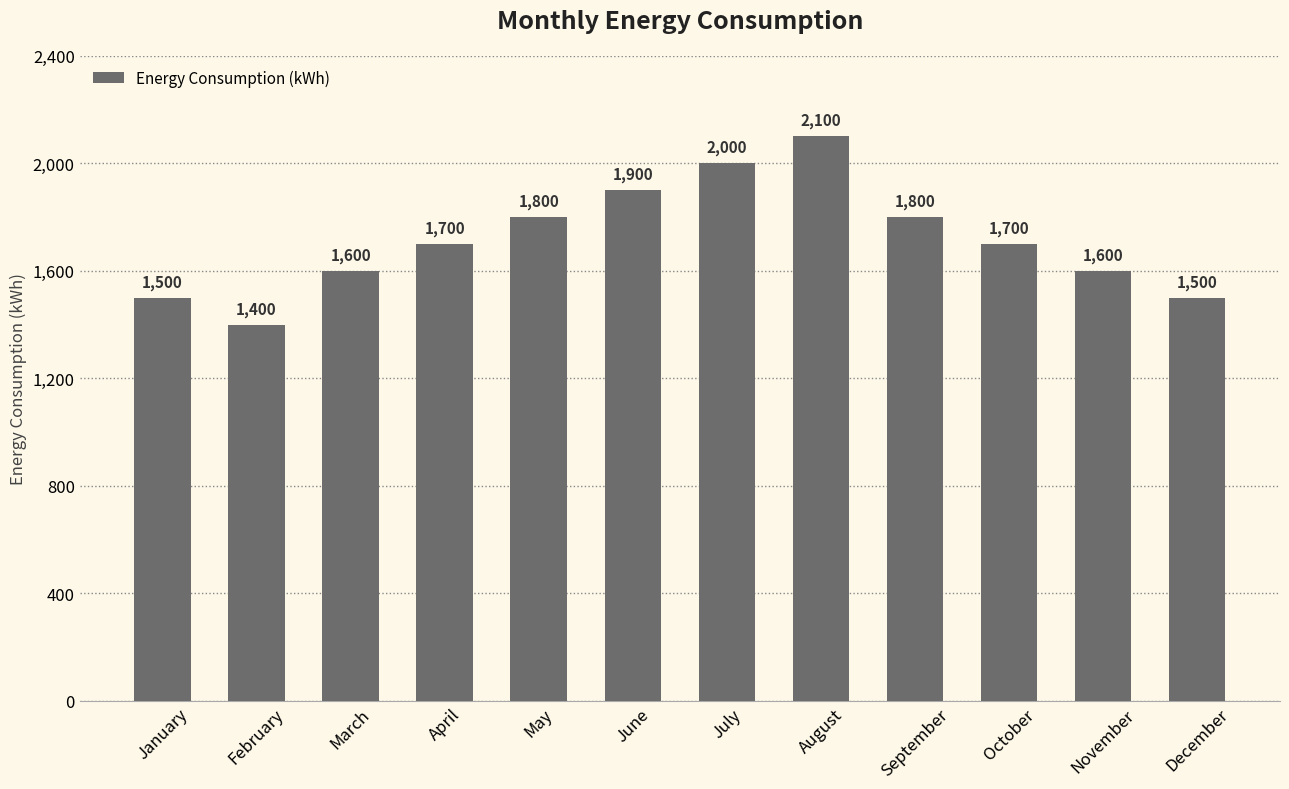

What is the greatest value displayed?

2100